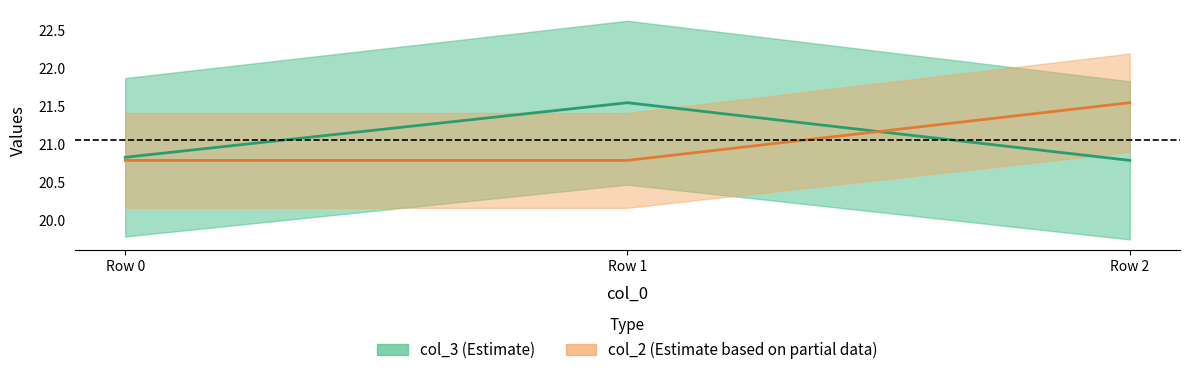

What is the spread (max minus min) of values at Row 1?

0.8